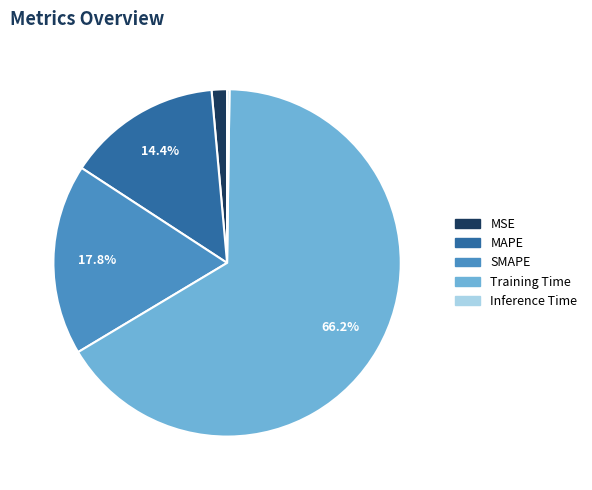

Which category has the biggest portion of the pie?

Training Time